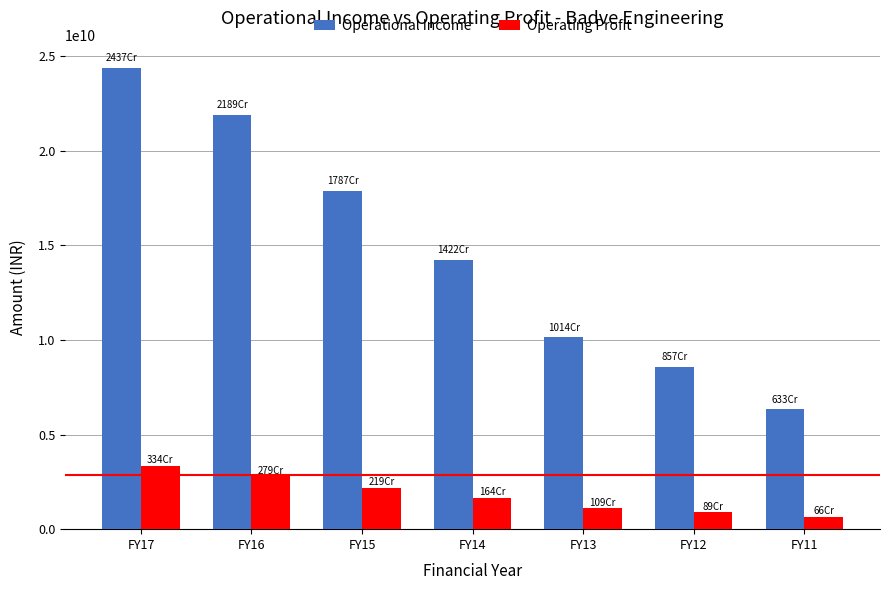

Rank the series by their average value, from lowest to highest.

Operating Profit, Operational Income